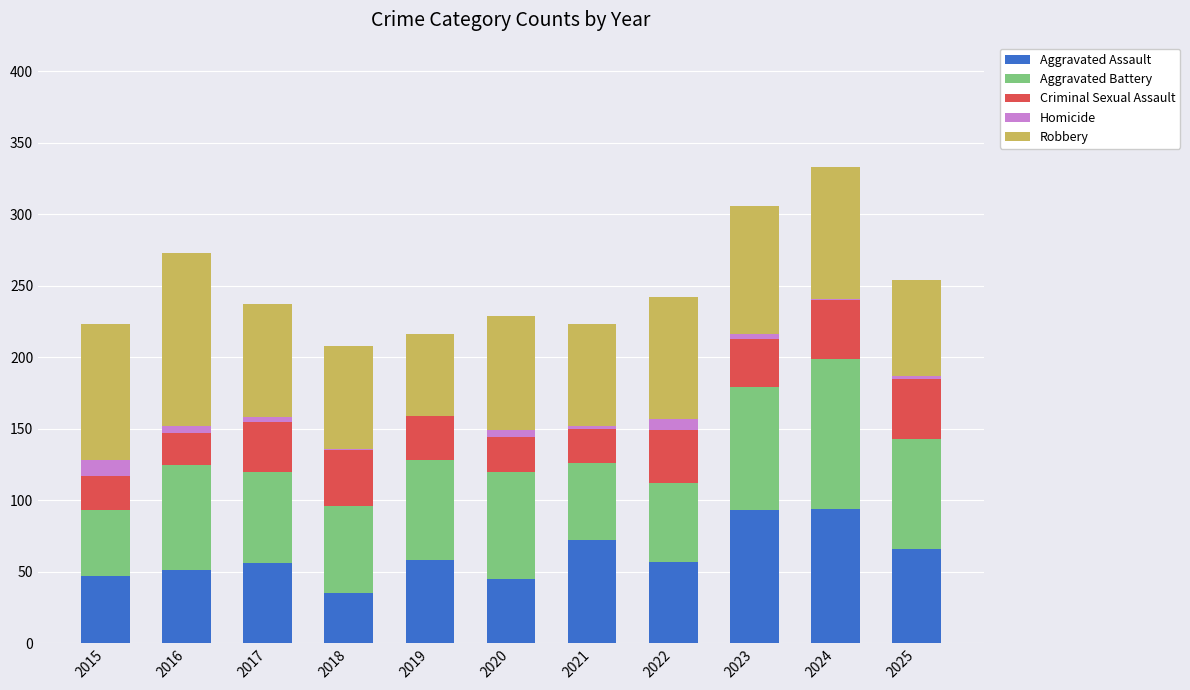

What is the maximum value for Aggravated Assault?

94